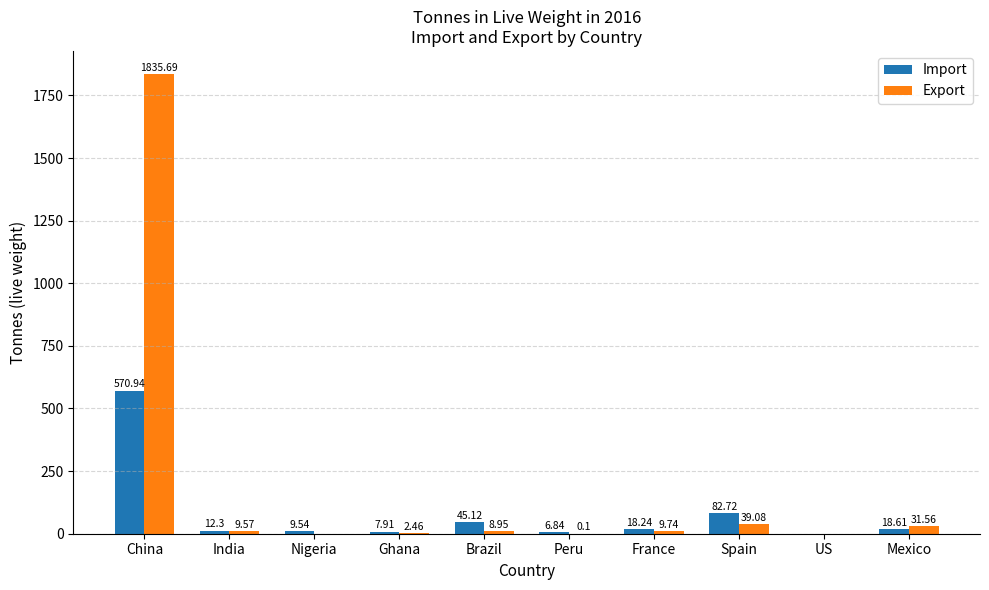

Which series has the largest total across all categories?

Export